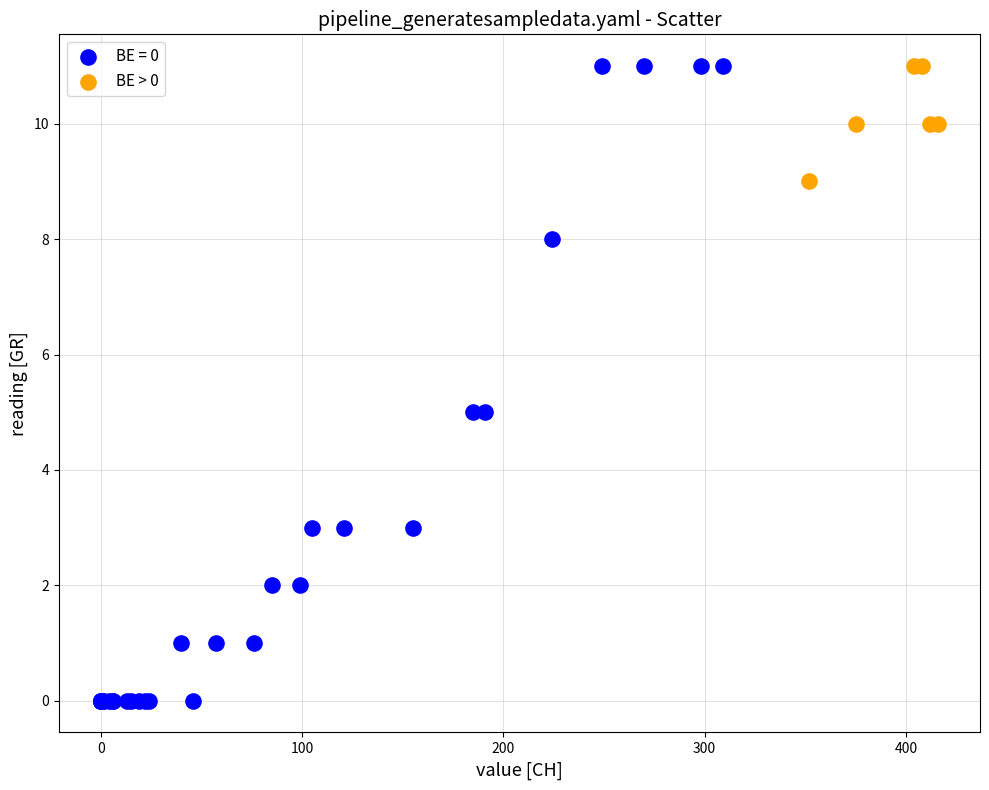

Which series reaches the minimum Y coordinate?

BE = 0